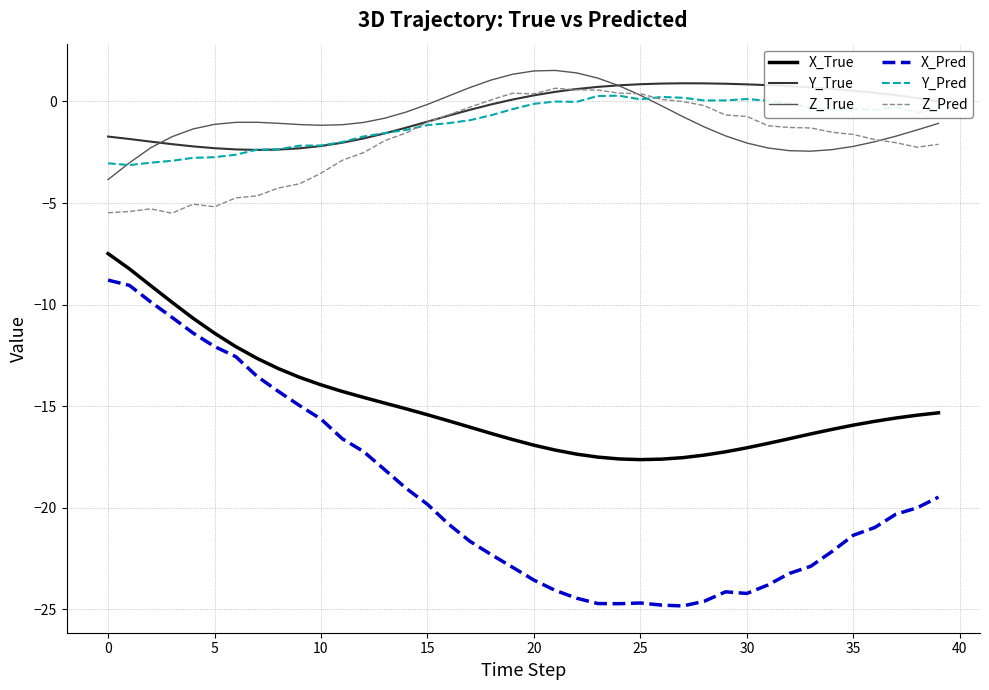

What is the minimum value for Y_True?

-2.4